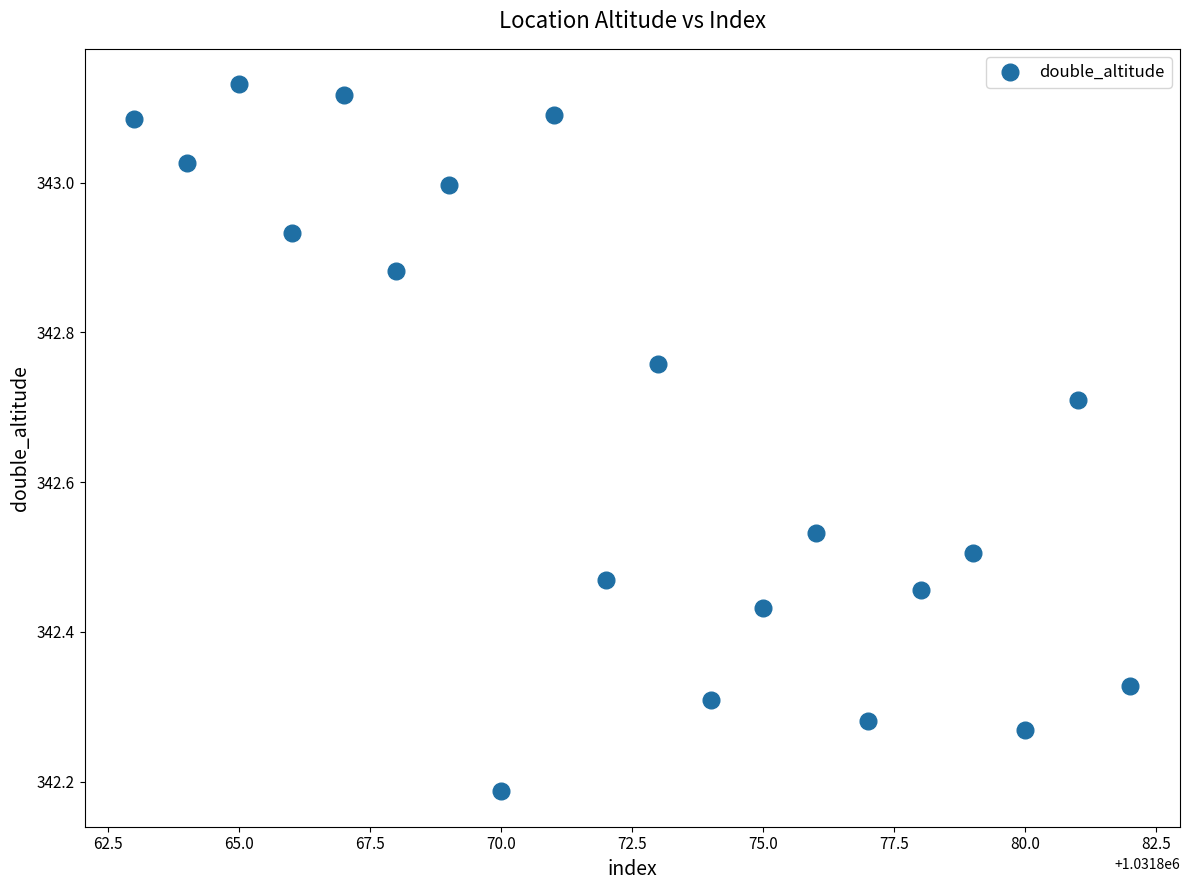

What is the range of Y values (max minus min)?

0.9